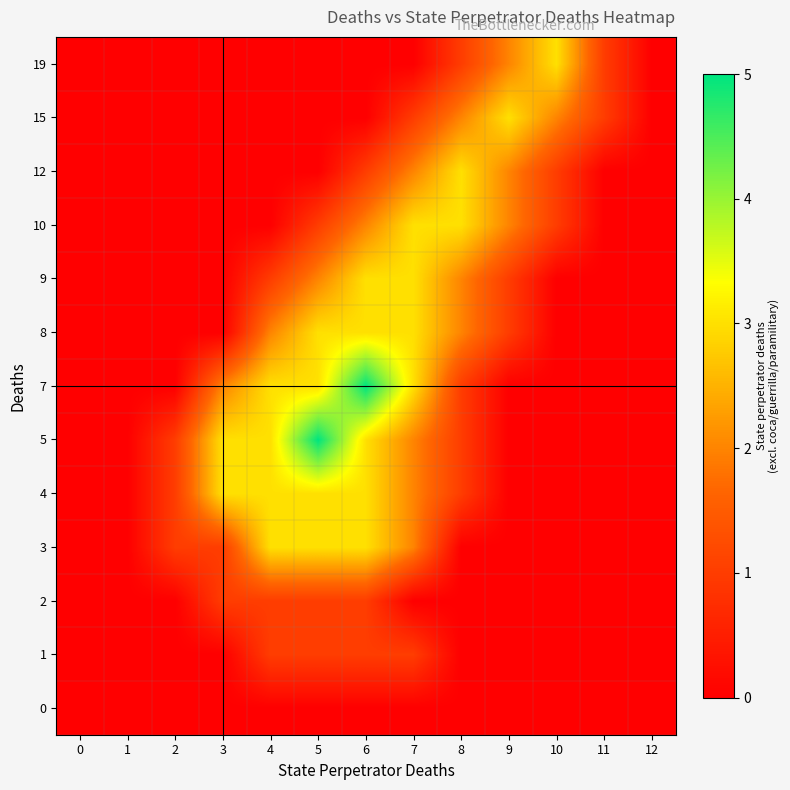

At how many categories does at least one series exceed 3?

2